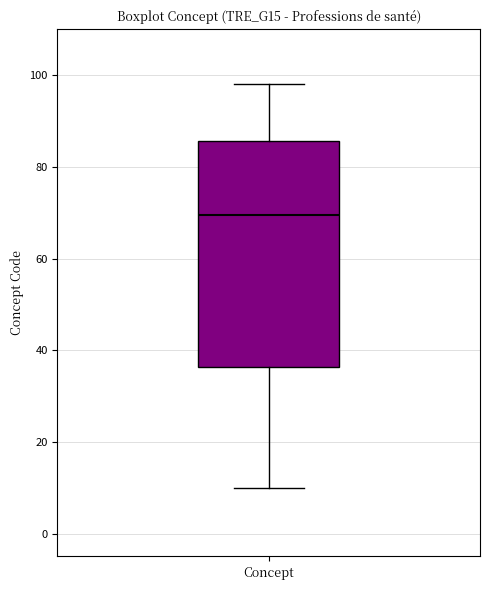

Where is the upper edge of the box for Concept on the y-axis? The values are not printed on the chart, so give them approximately, as read against the axis.

86